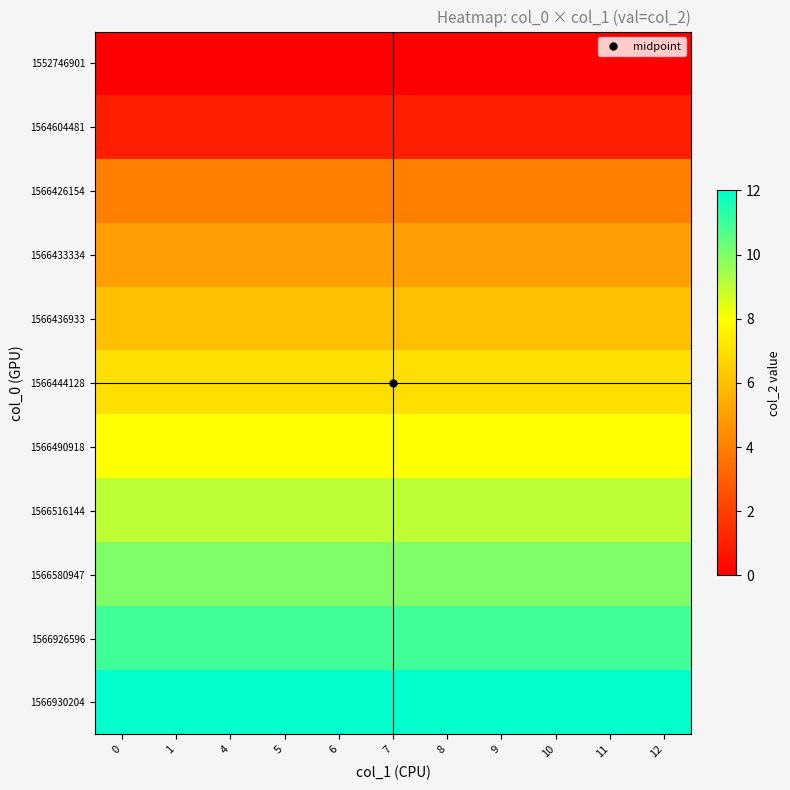

What is the total value across all series at 1?

73